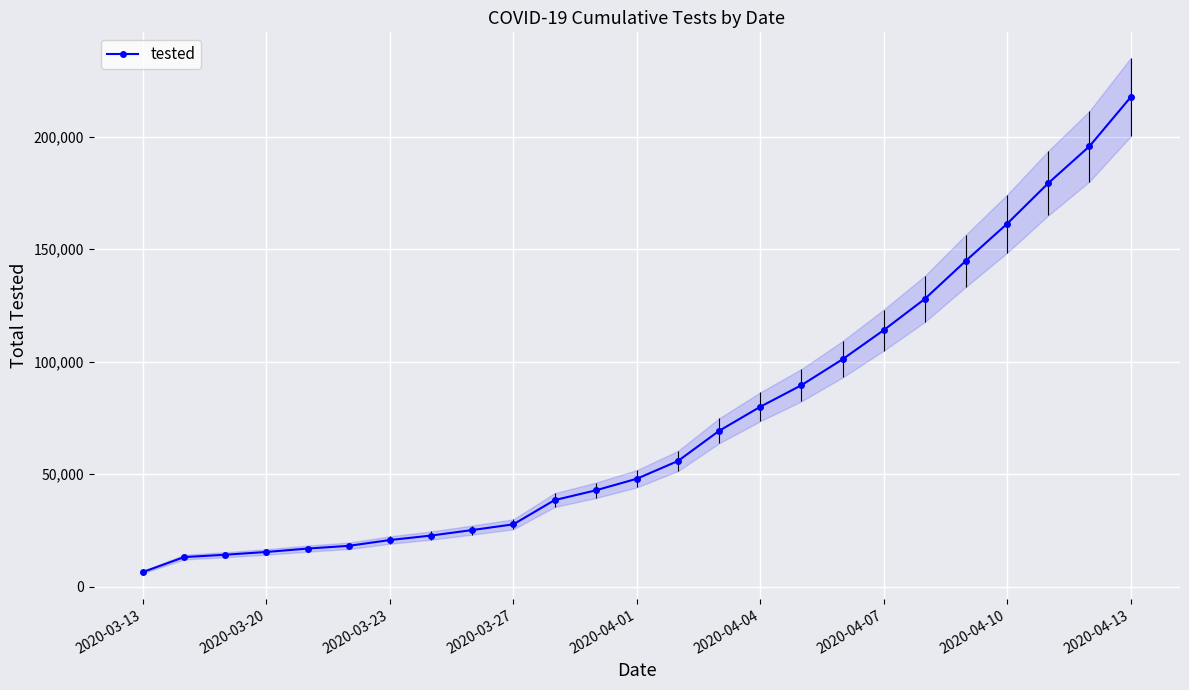

Reading right to left, transcribe all the data shown in this chart.

217554	195748	179374	161330	144910	127919	114015	101068	89534	79950	69245	55851	47951	42788	38442	27688	25144	22694	20707	18127	16911	15404	14175	13125	6500